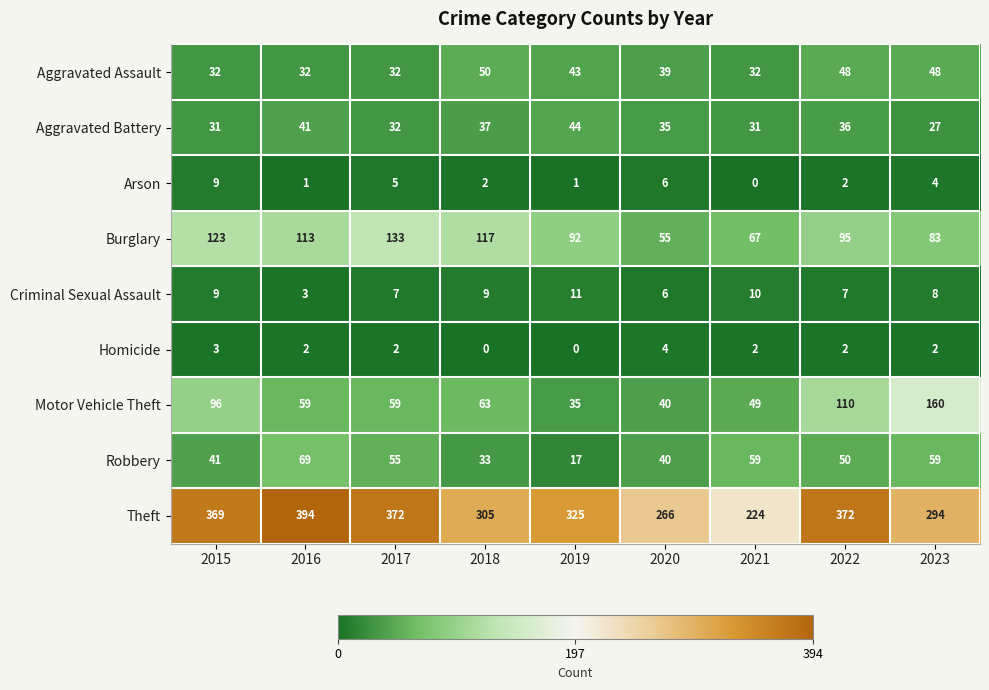

What is the sum of the Robbery values at 2015 and 2017?

96